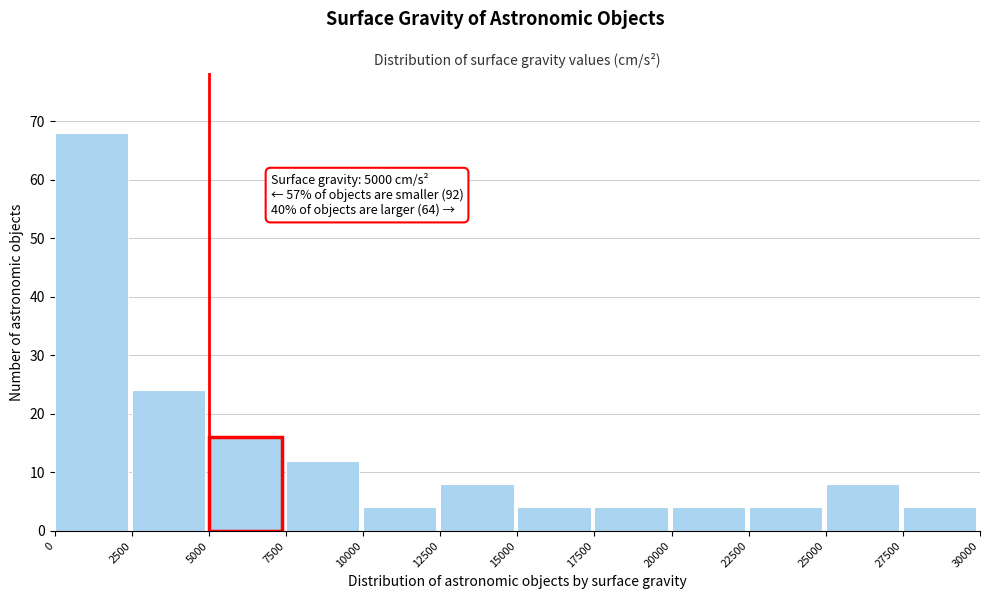

Which range on the x-axis has the tallest bar?

0 to 2500